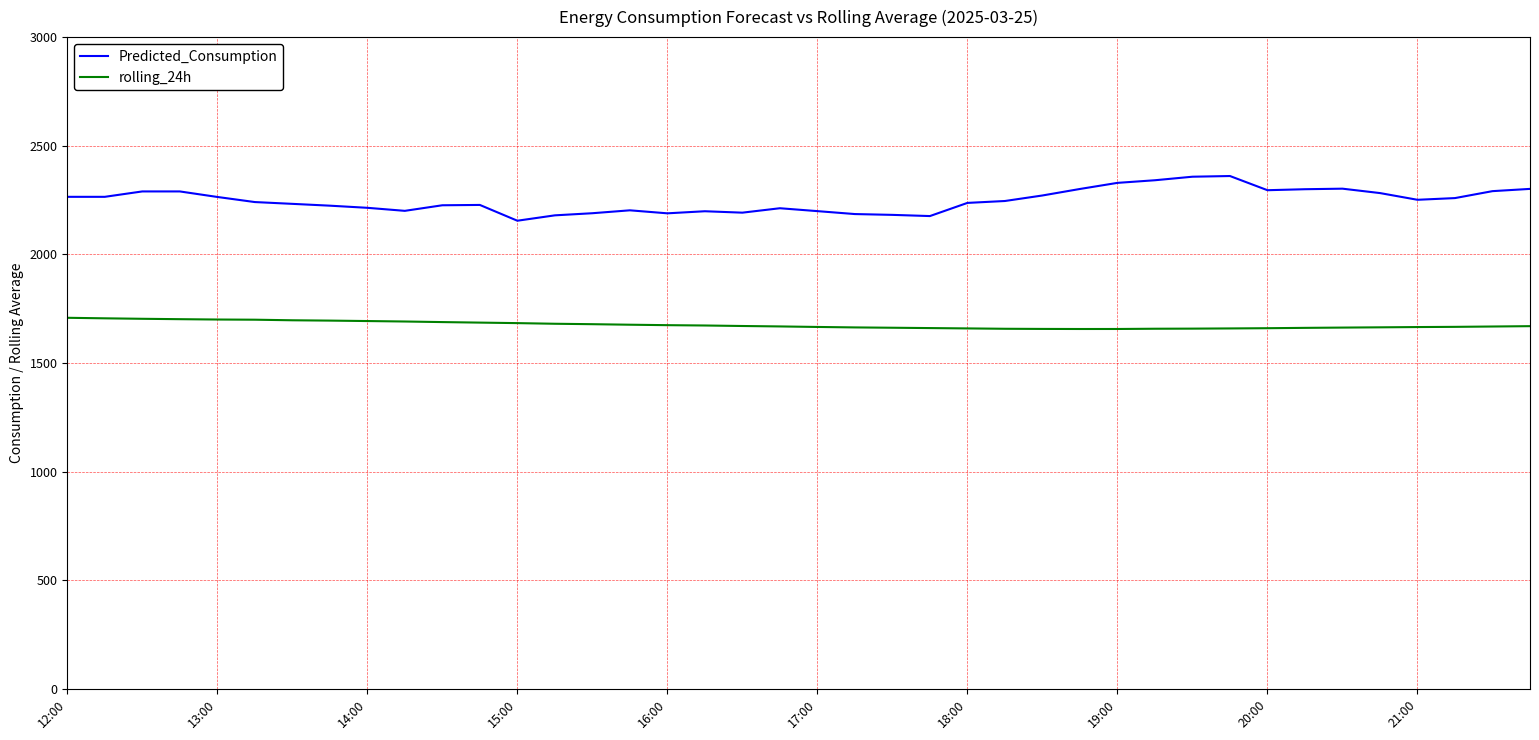

What is the average value of the rolling_24h series?

1675.2